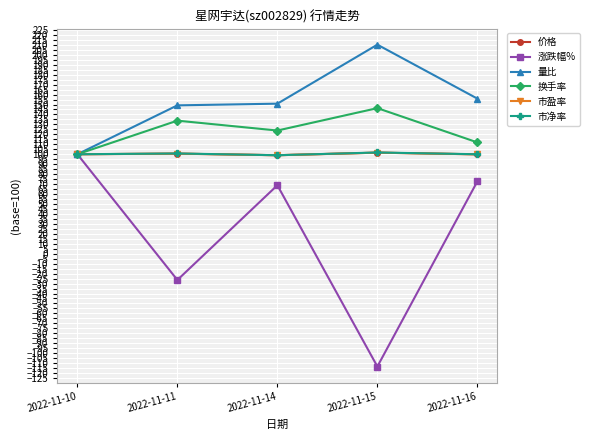

The value of 市盈率 at 2022-11-16 is 131.4. True or false?

False